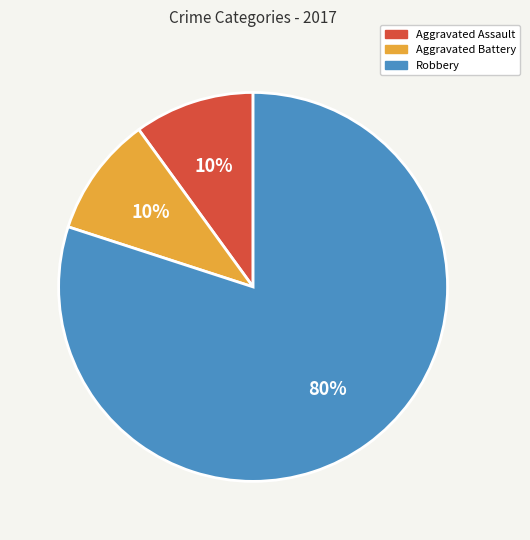

How many slices are in this pie chart?

3